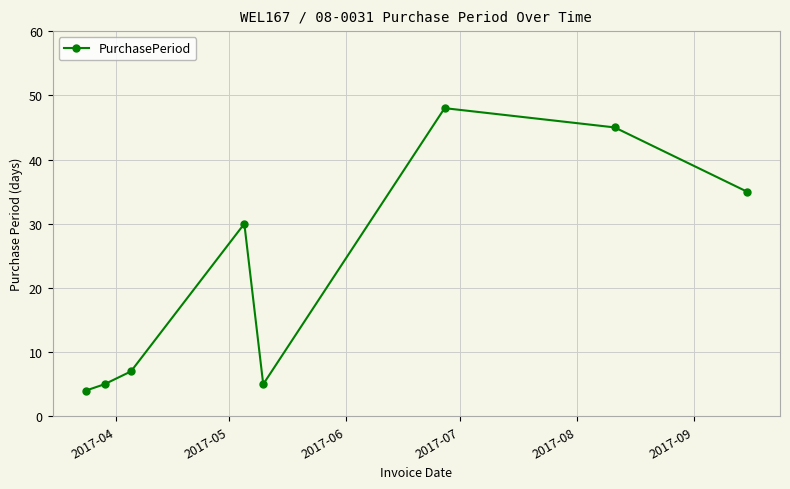

What is the maximum value shown in the chart?

48